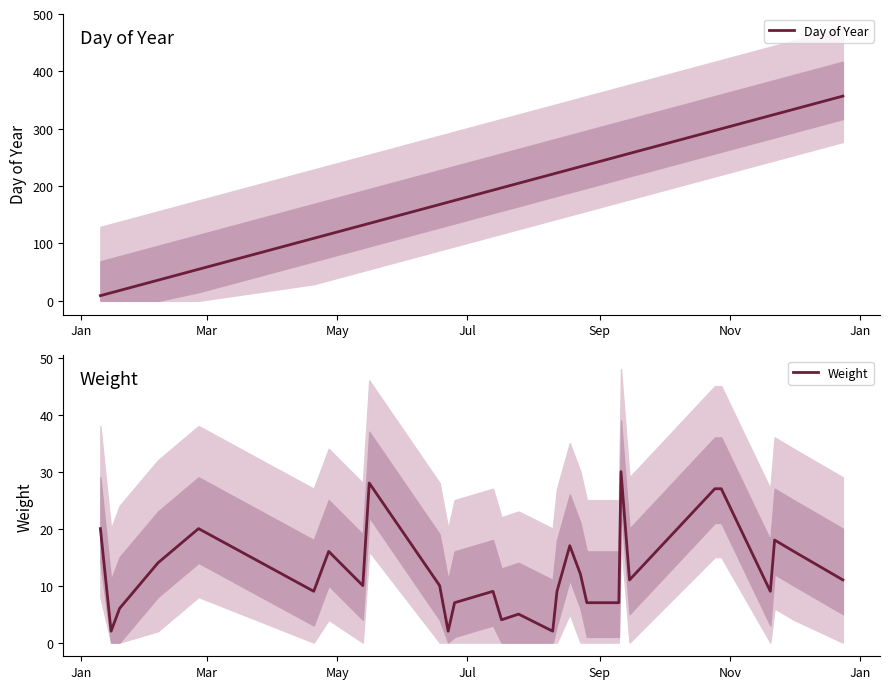

What is the sum of all Day of Year values?

5576